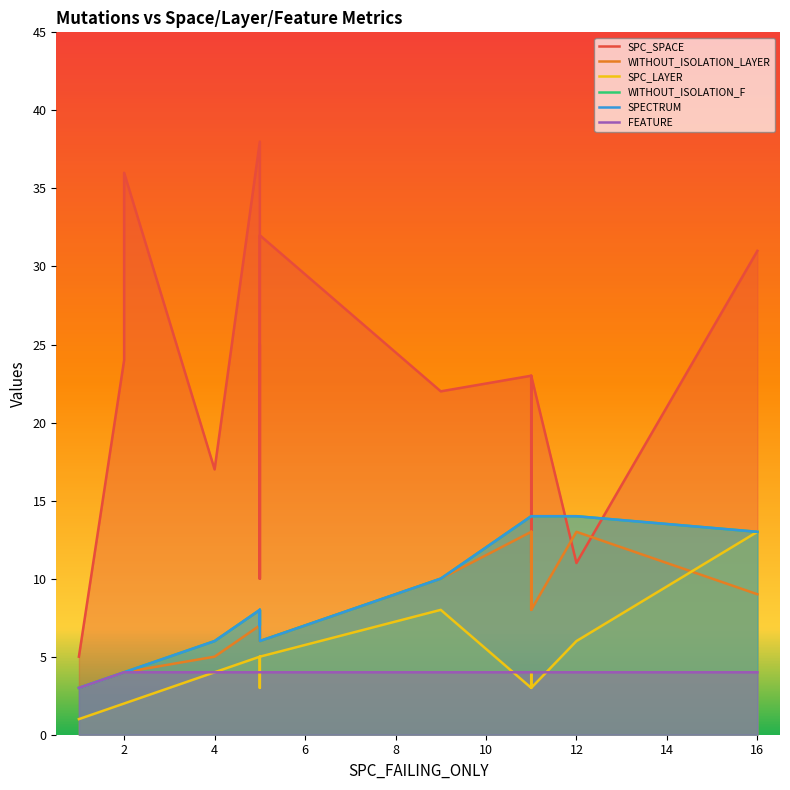

List the series in order of their peak value, lowest first.

FEATURE, WITHOUT_ISOLATION_LAYER, SPC_LAYER, WITHOUT_ISOLATION_F, SPECTRUM, SPC_SPACE